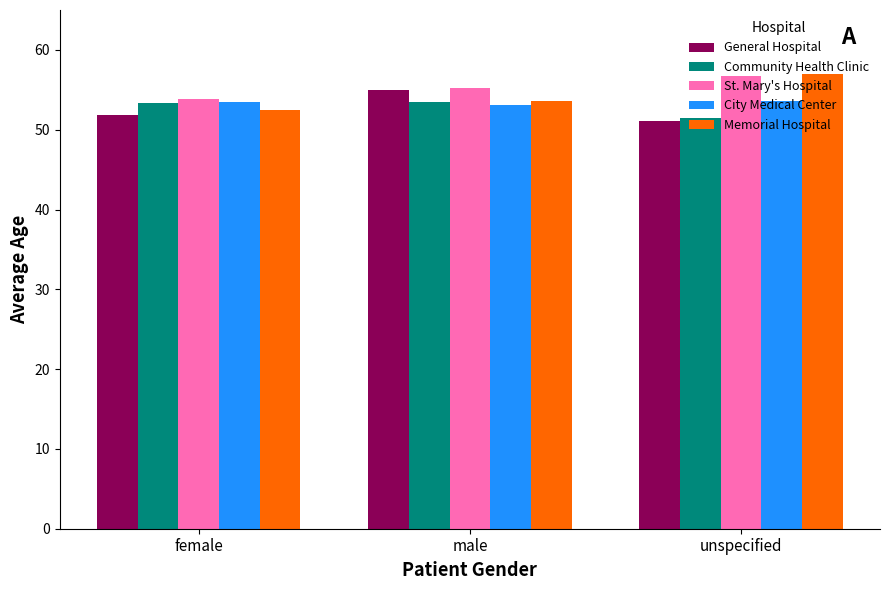

What is the value of the General Hospital bar at the 1st from the left?

51.9